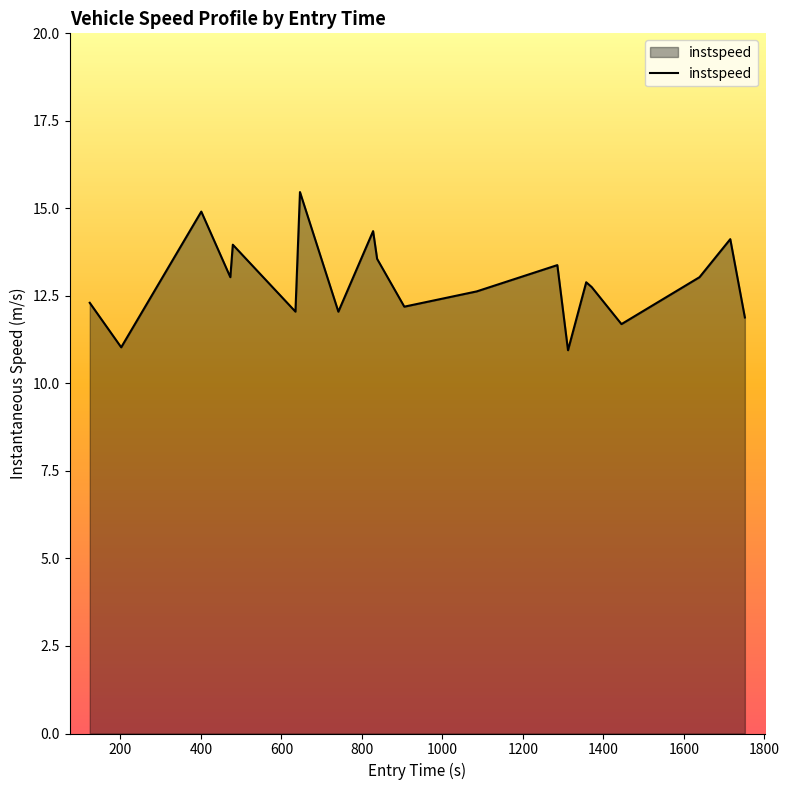

What is the greatest value displayed?

15.5